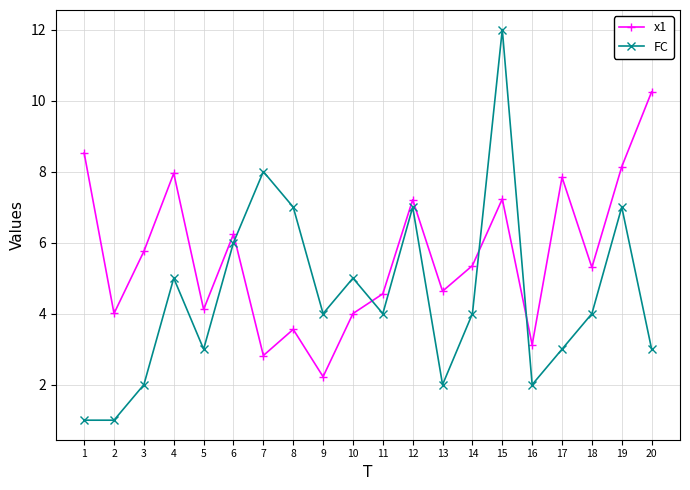

True or false: x1 and FC cross at least once.

True